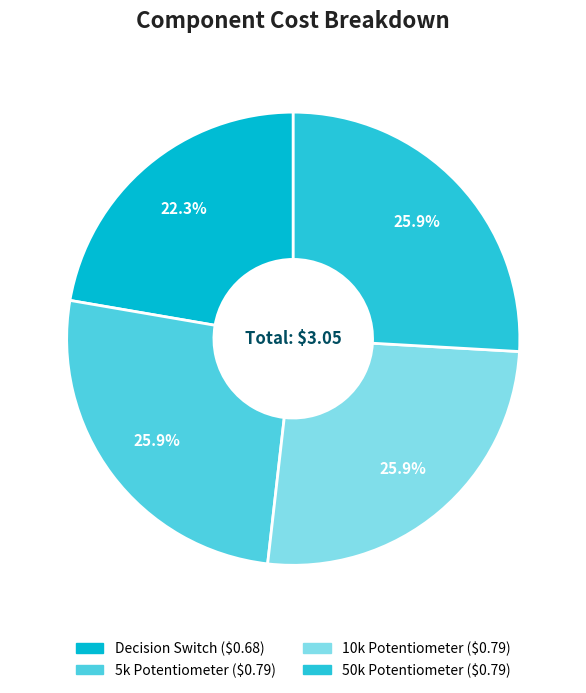

How many slices are in this pie chart?

4